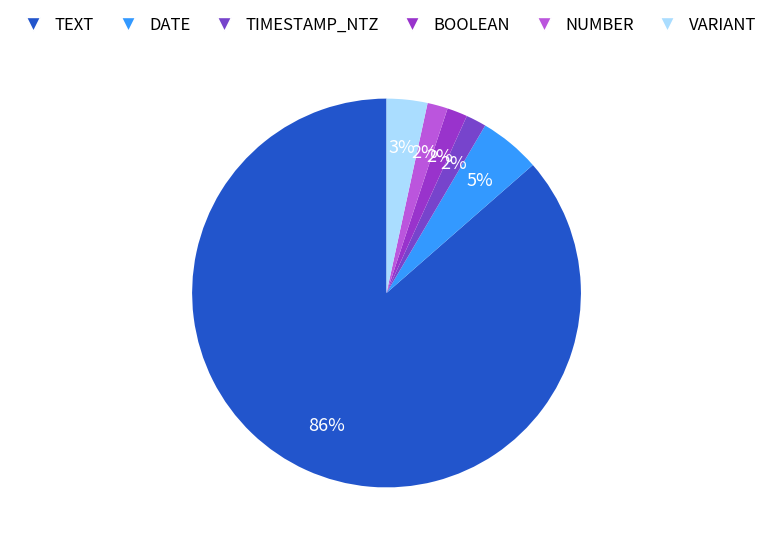

True or false: TEXT accounts for 86% of the total.

True